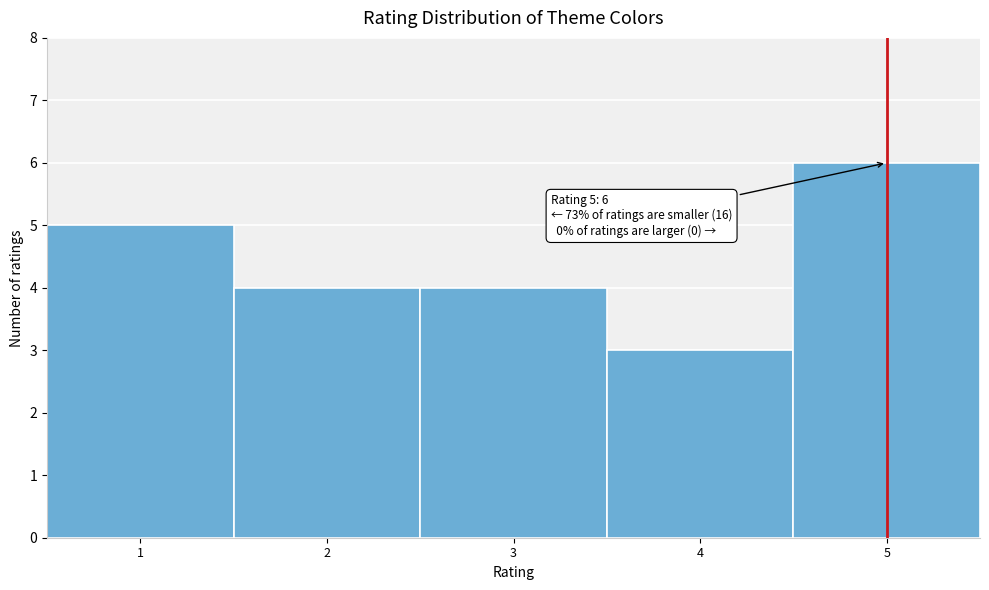

Which range on the x-axis has the tallest bar?

4.5 to 5.5